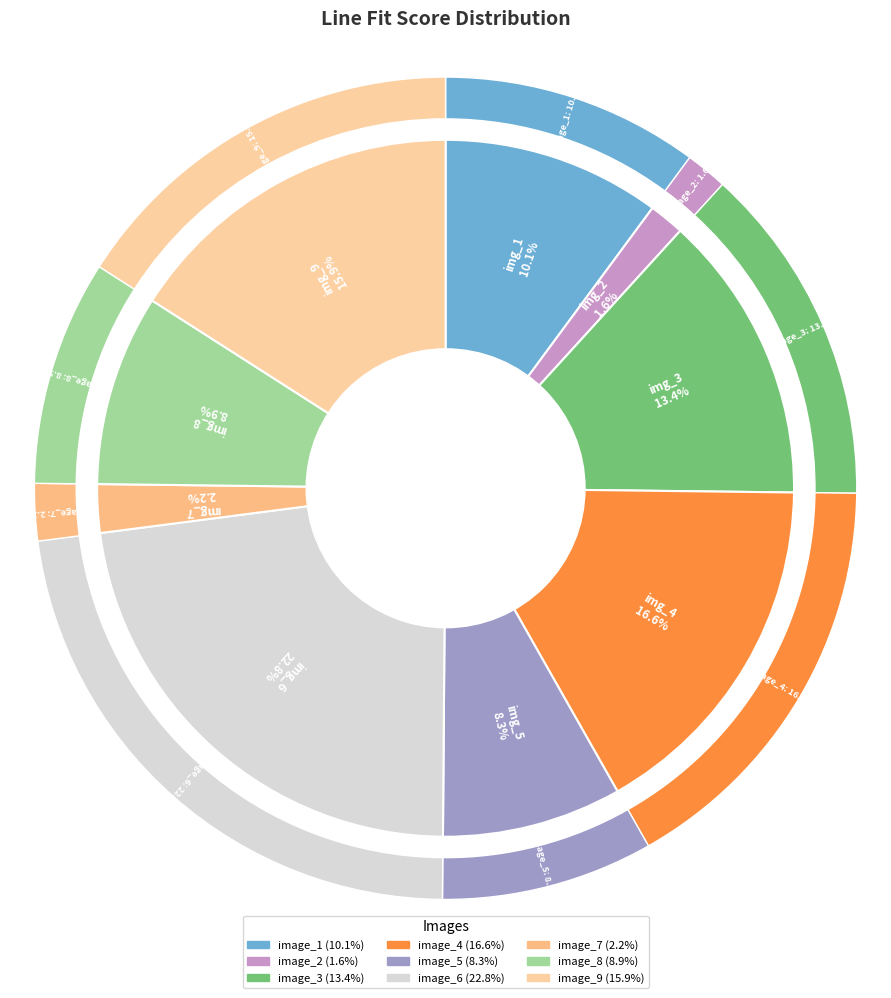

Is the sum of image_7.jpg and image_6.jpg greater than half?

No